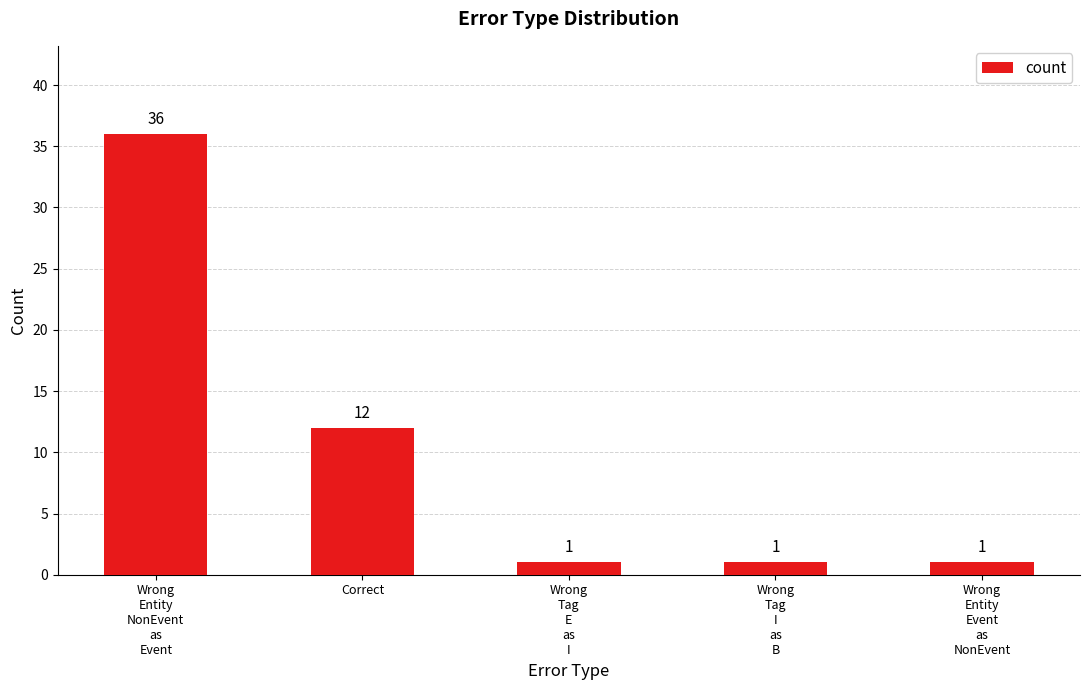

Reading left to right, transcribe all the data shown in this chart.

Wrong
Entity
NonEvent
as
Event=36	Correct=12	Wrong
Tag
E
as
I=1	Wrong
Tag
I
as
B=1	Wrong
Entity
Event
as
NonEvent=1